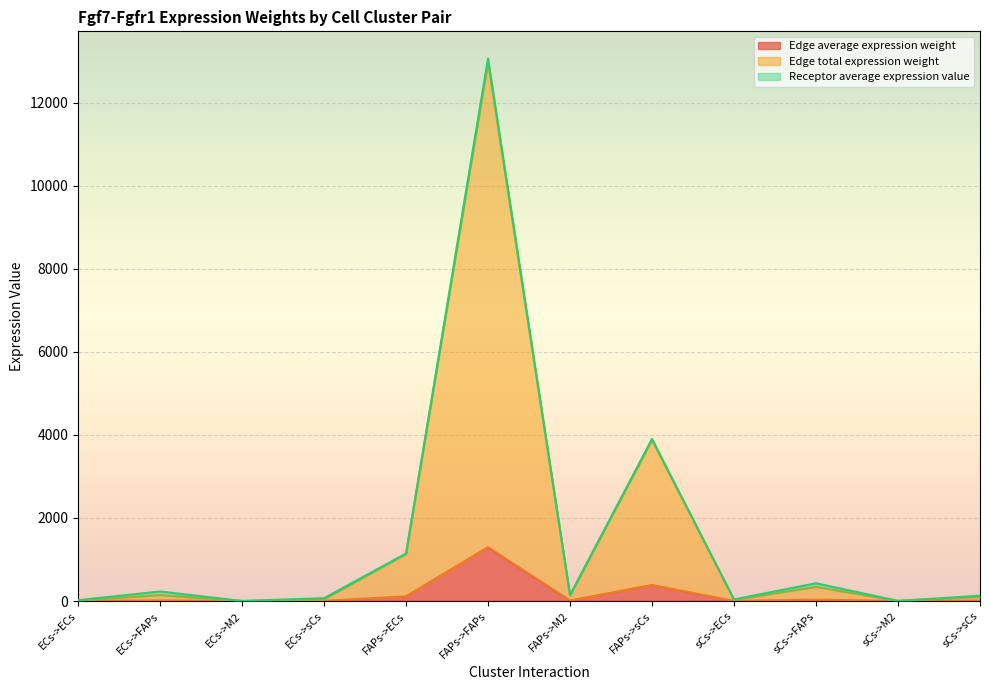

True or false: Edge average expression weight and Edge total expression weight cross at least once.

False